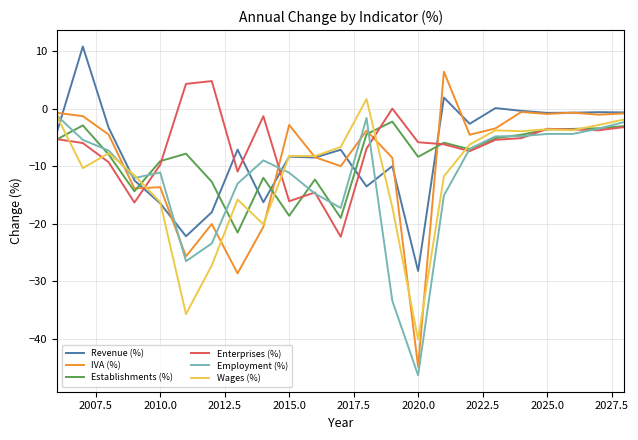

What is the lowest value of the Revenue (%) series?

-28.2